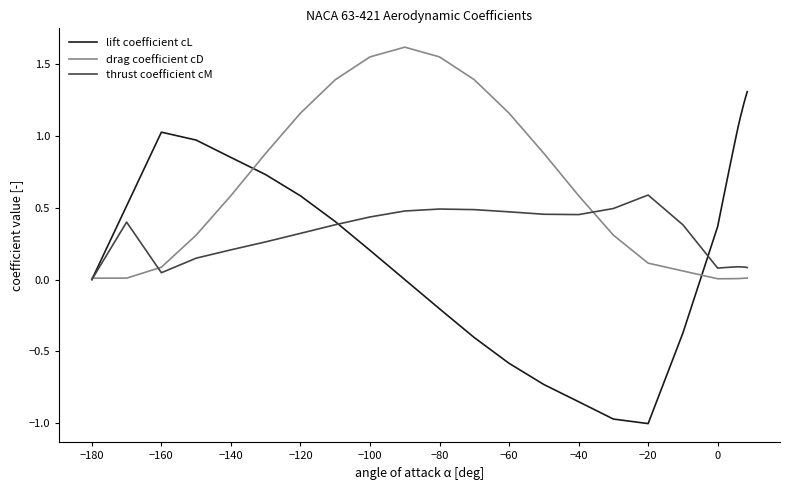

Rank the series by their maximum value, from highest to lowest.

drag coefficient cD, lift coefficient cL, thrust coefficient cM